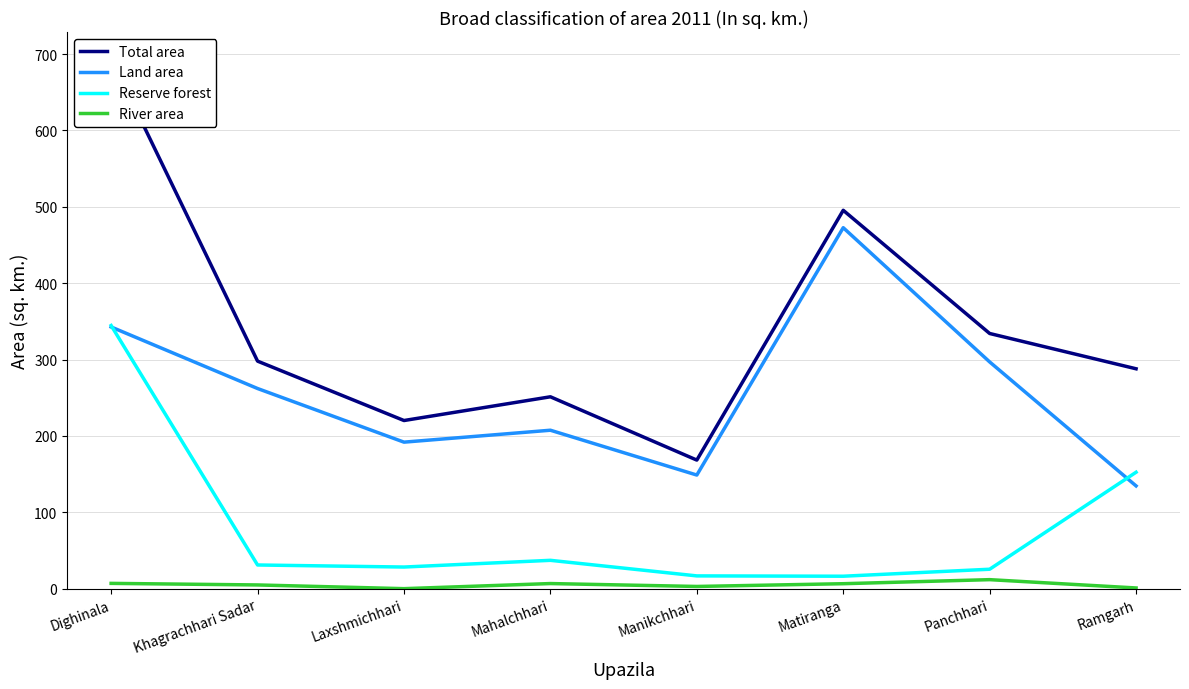

Which series has the widest spread of values?

Total area